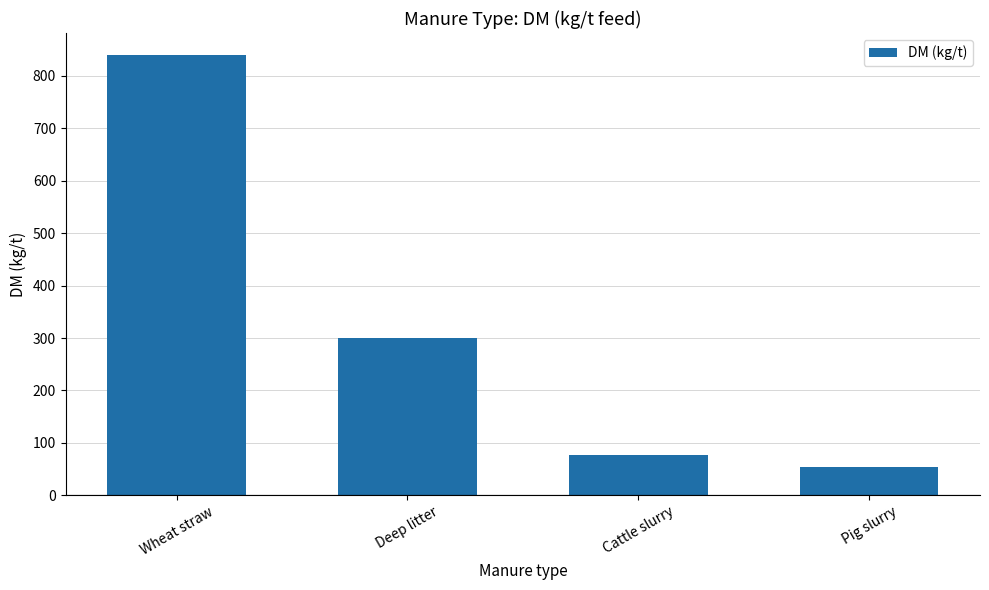

Reading right to left, list all the values displayed in this chart.

54	77	300	840